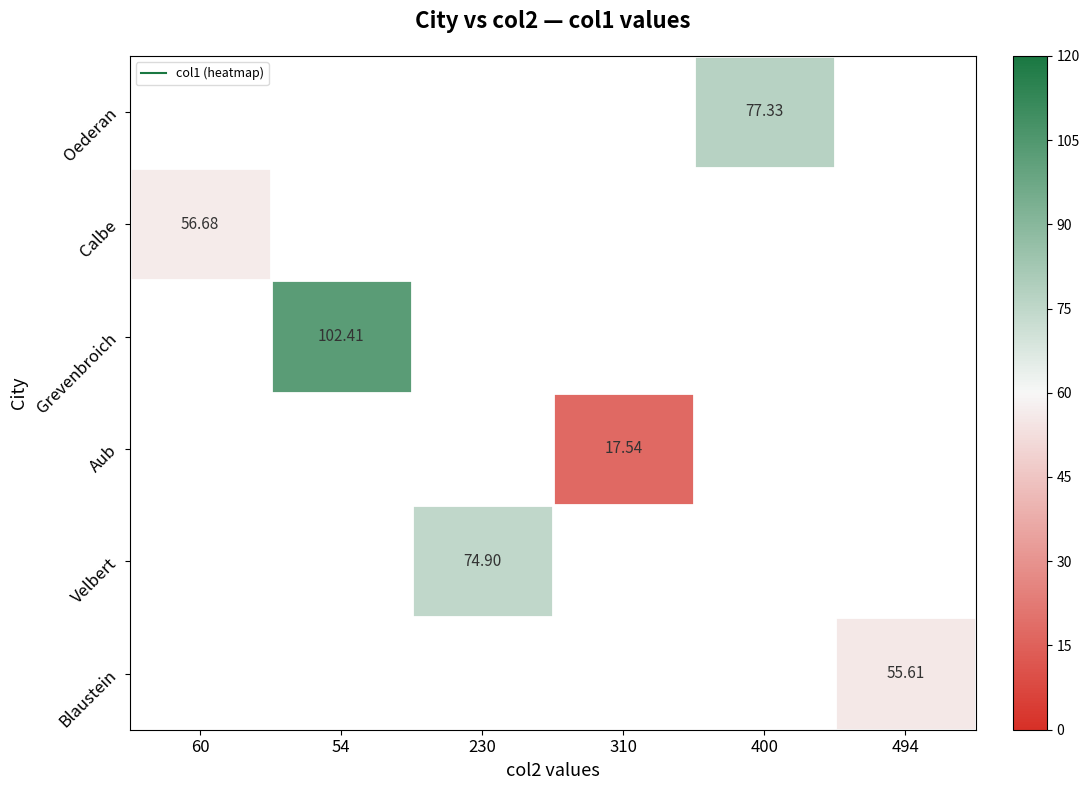

How many values in Grevenbroich are above zero?

1